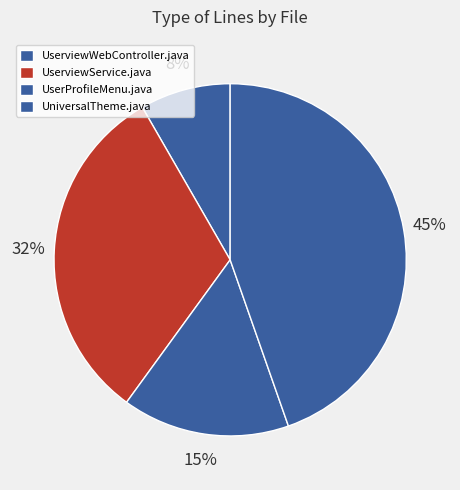

Between UniversalTheme.java and UserProfileMenu.java, which is larger?

UniversalTheme.java